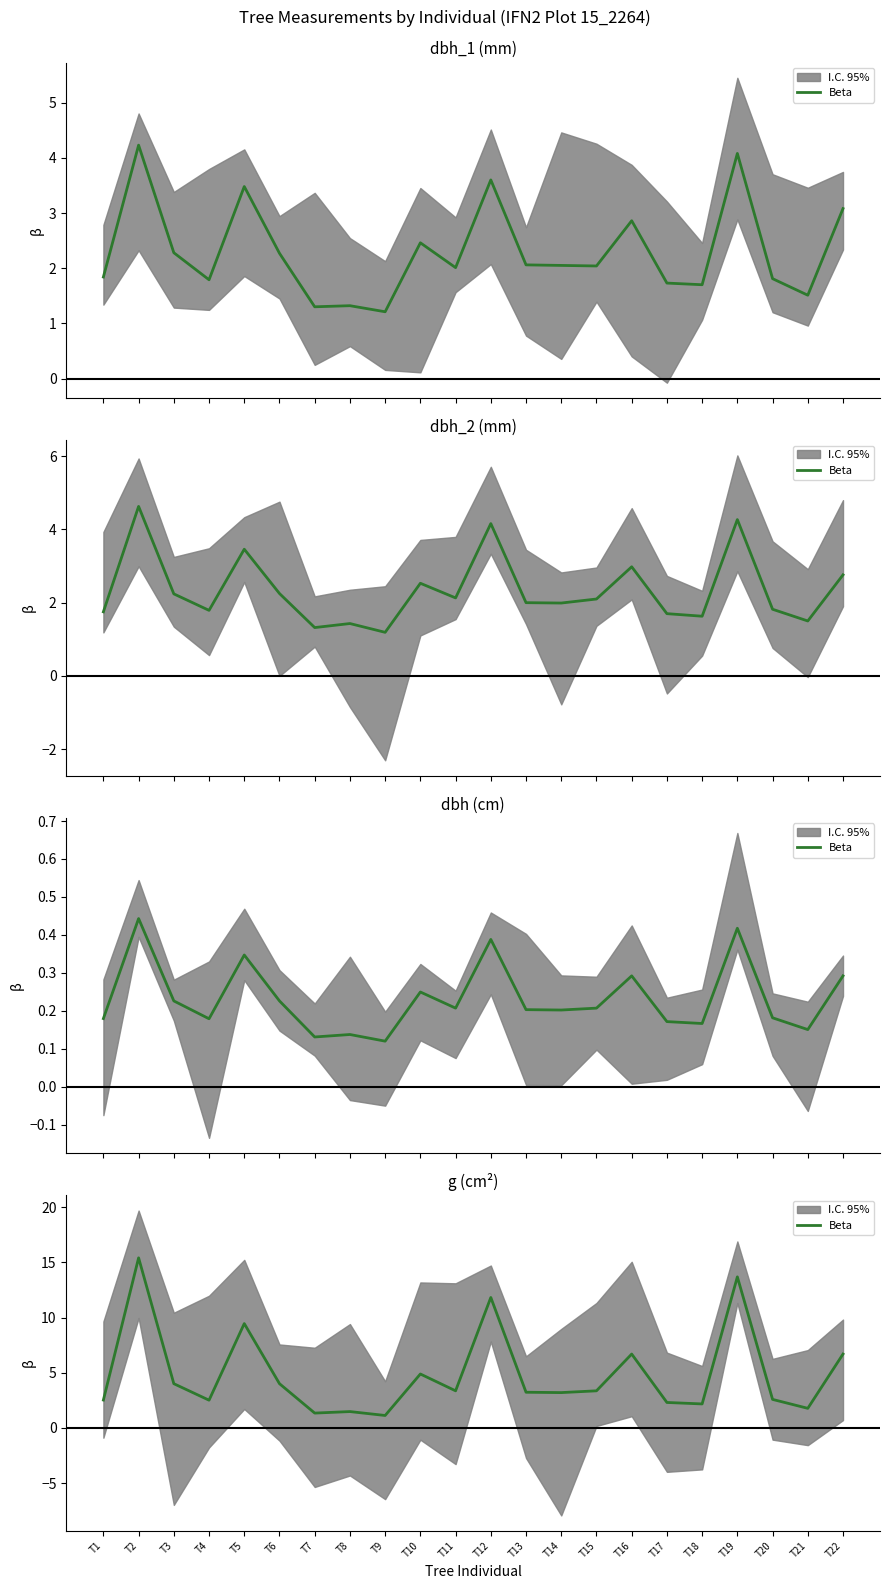

Which has a higher value, T5 or T12?

T12